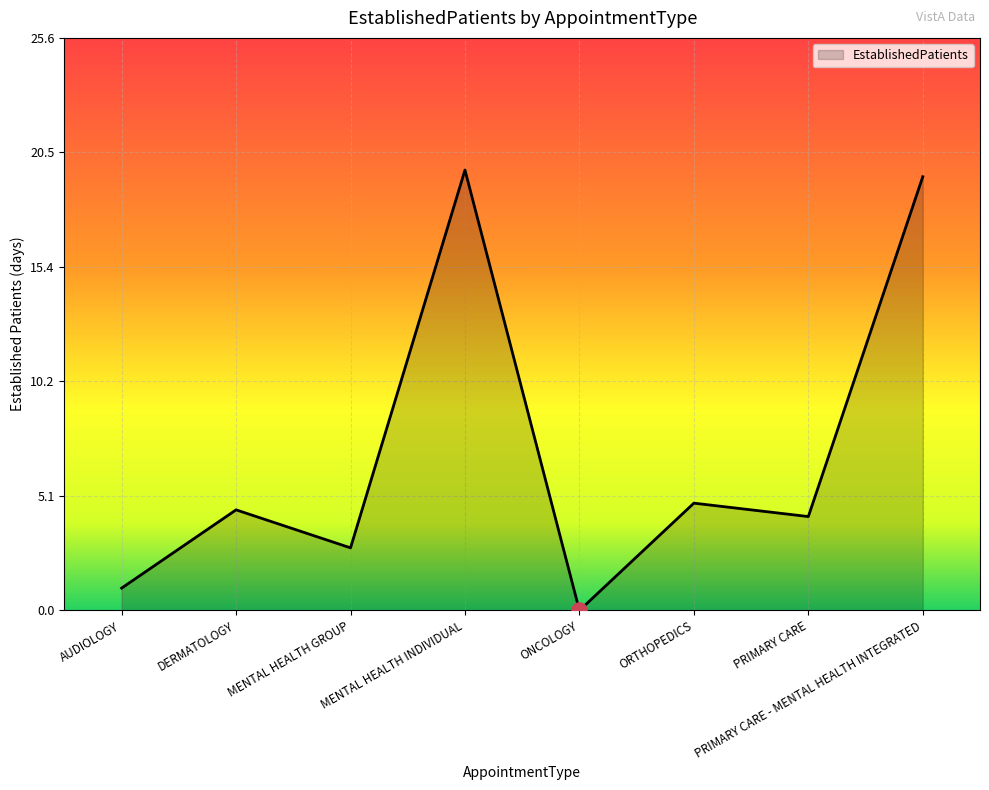

Which has a higher value, PRIMARY CARE or DERMATOLOGY?

DERMATOLOGY